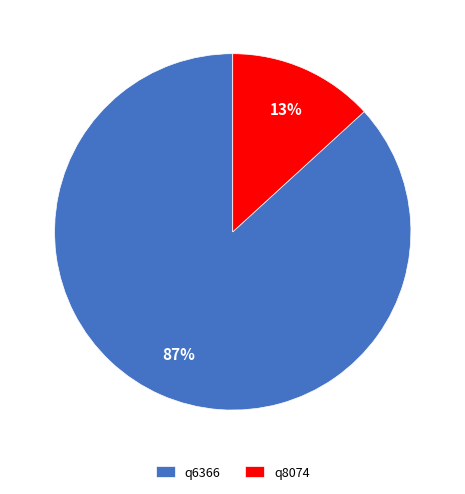

The q8074 slice represents 13% of the pie. True or false?

True